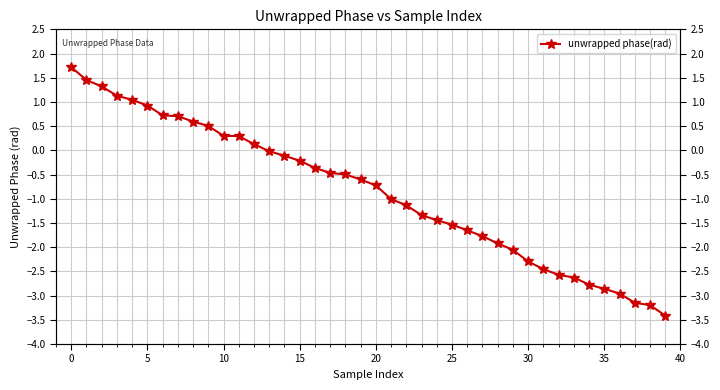

The value at 34 is -4.0. True or false?

False